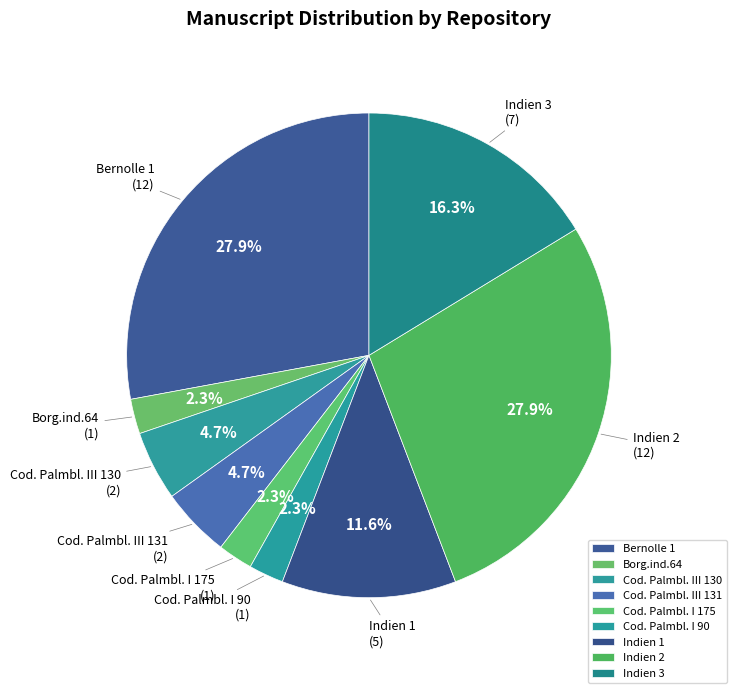

Is there a majority slice in this chart?

No